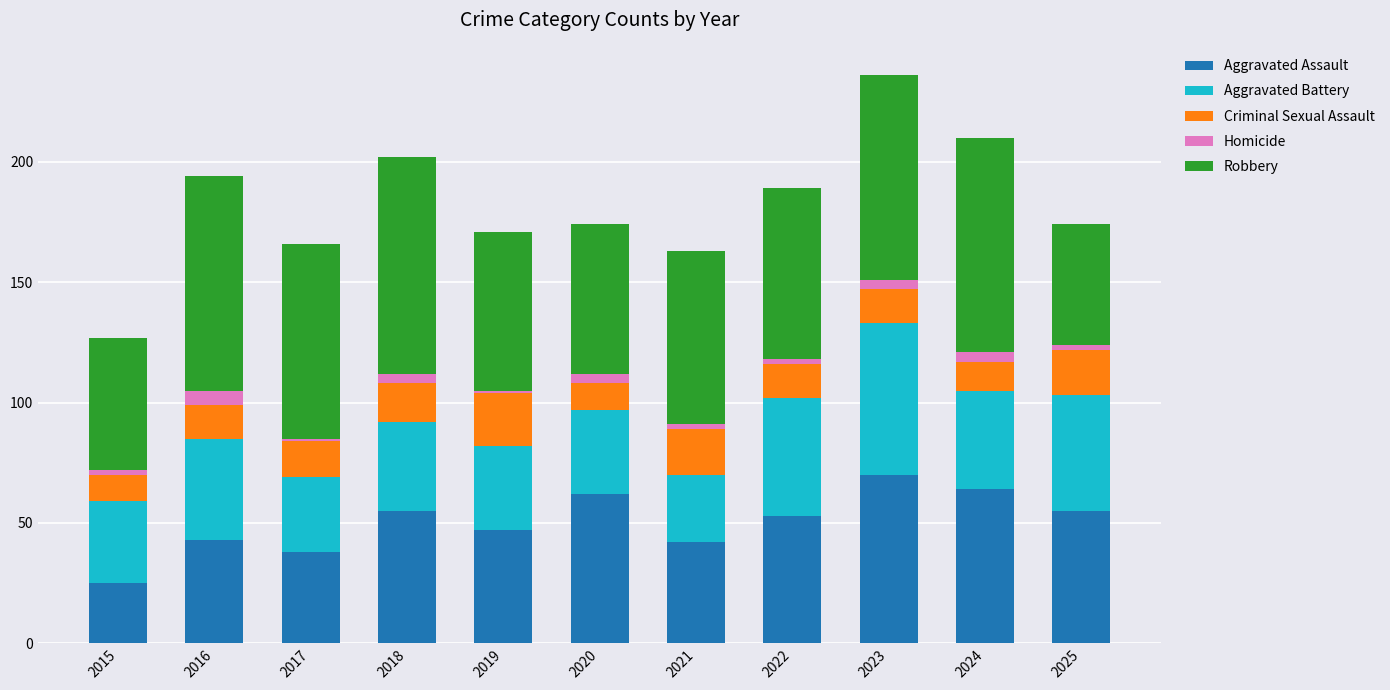

The value of Aggravated Assault at 2016 is 68. True or false?

False